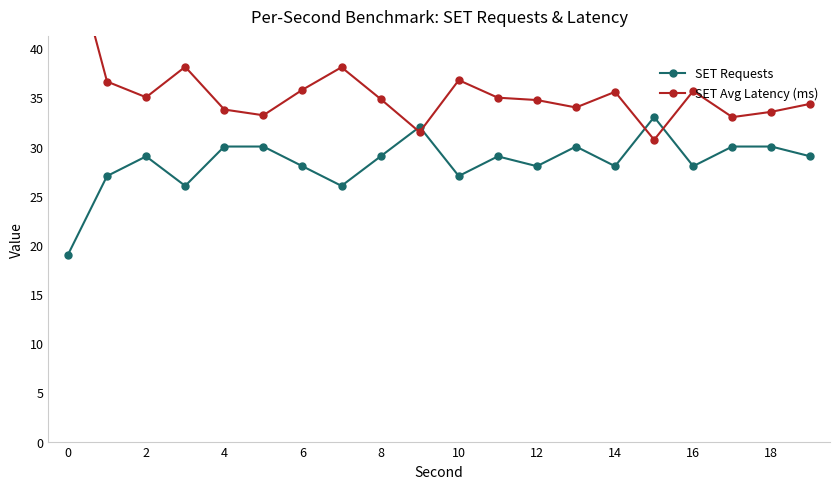

The SET Requests series shows 30 at 18. True or false?

True